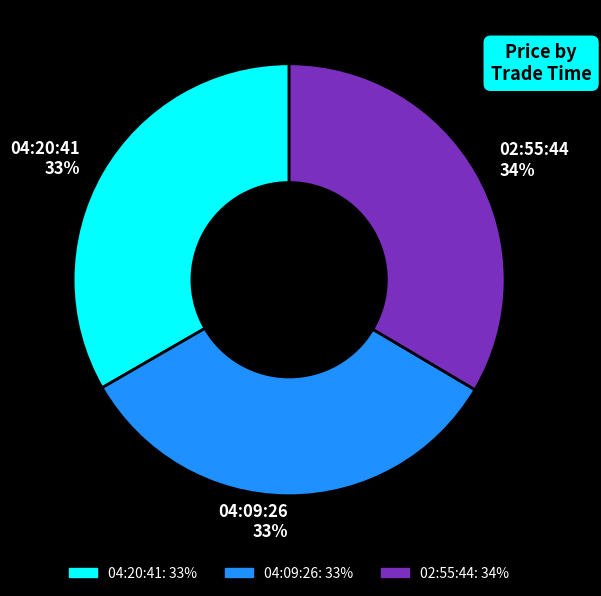

Is it true that 04:20:41 33% is 33% of the pie?

True